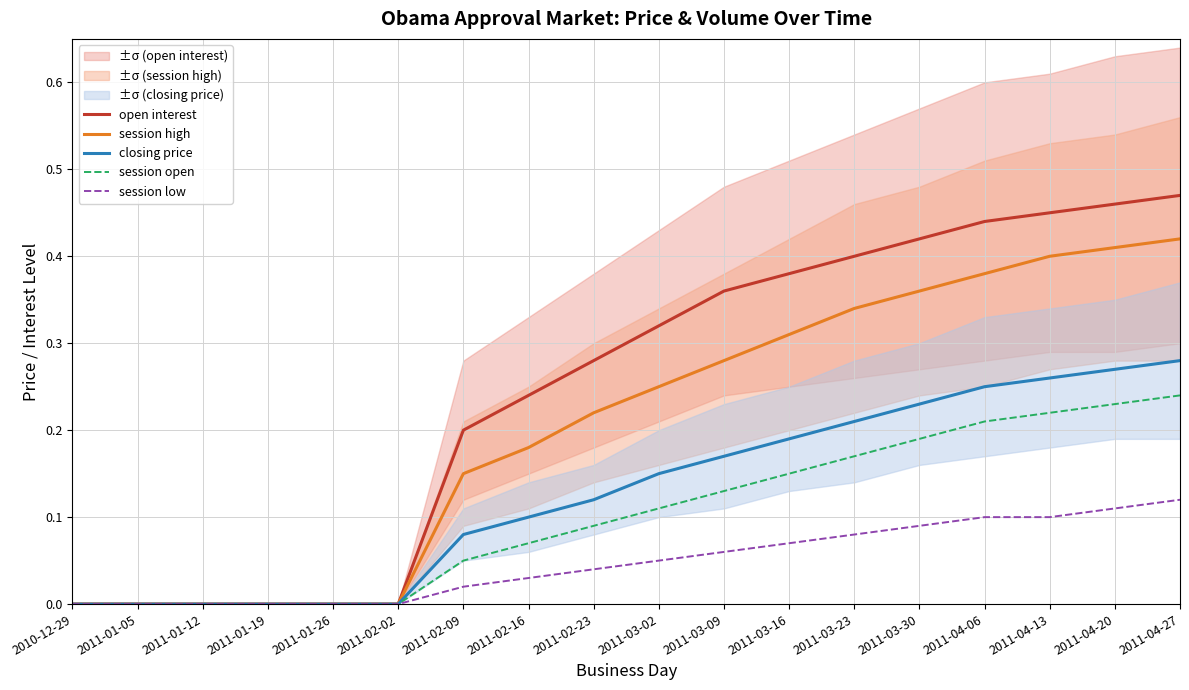

Is the value of session open at 2011-03-09 greater than the value of open interest at 2011-04-20?

No